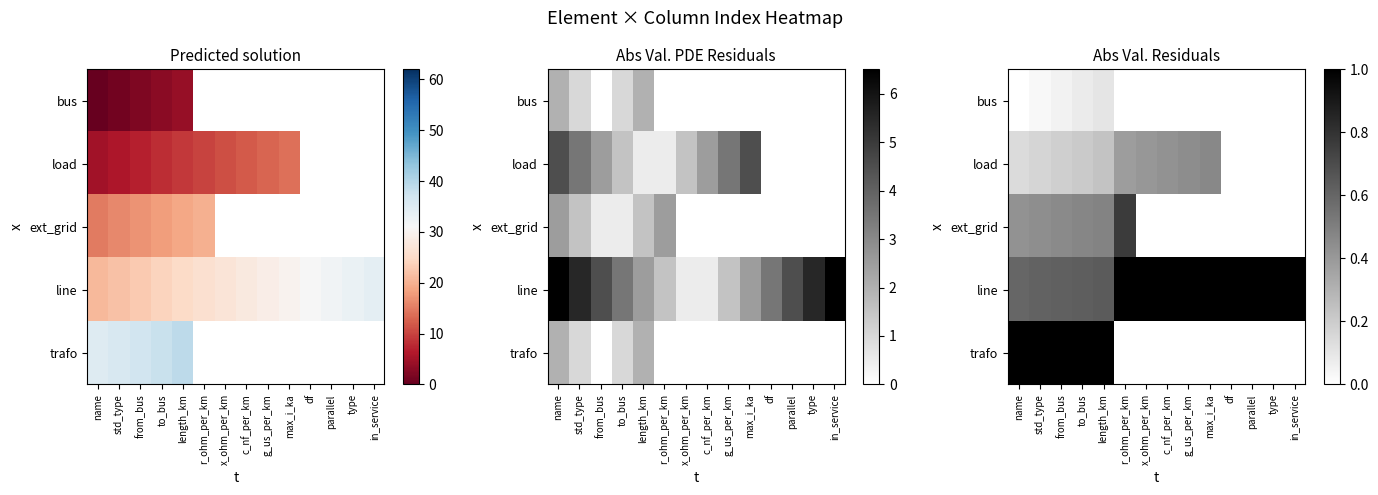

How many categories are shown in the chart?

14